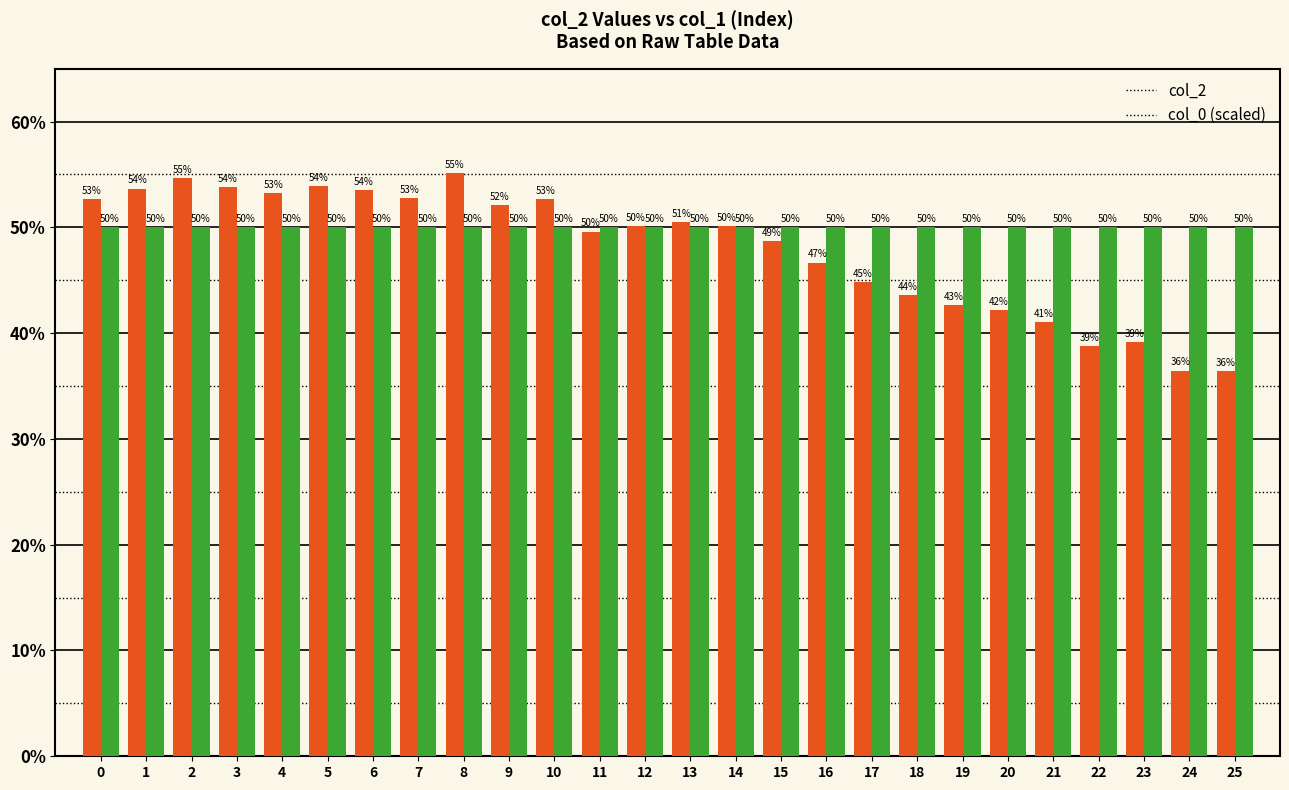

Which series has the largest range (max minus min)?

col_2